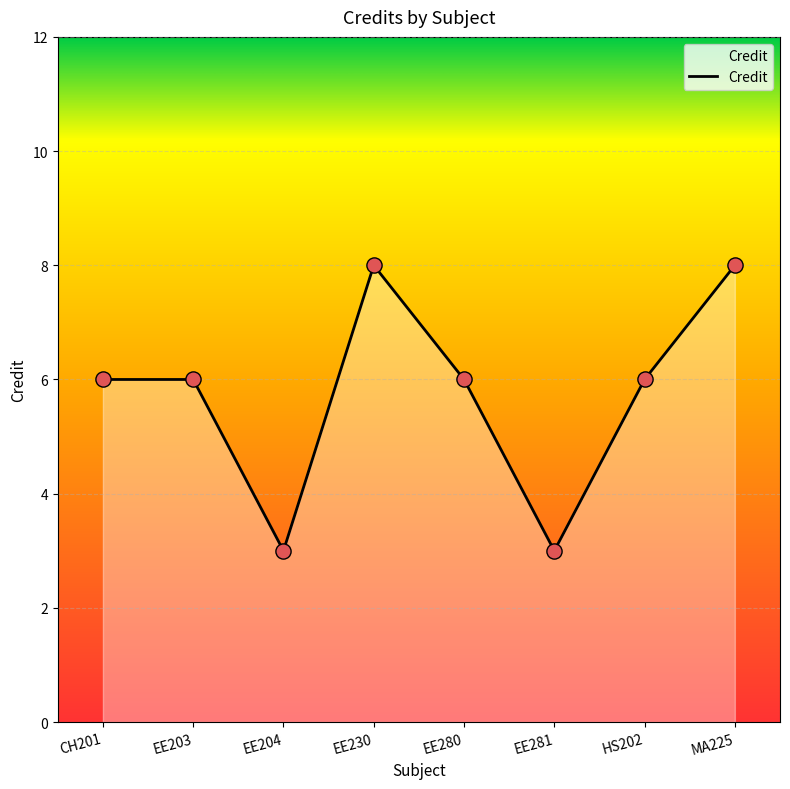

Approximately how many times larger is the value at EE204 compared to HS202?

0.5